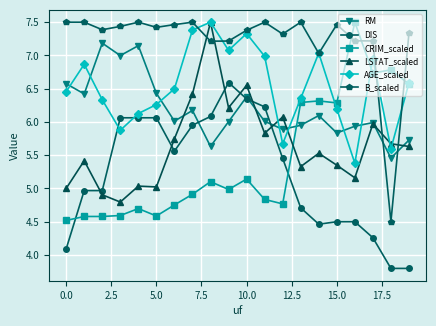

What is the greatest value displayed?

7.5